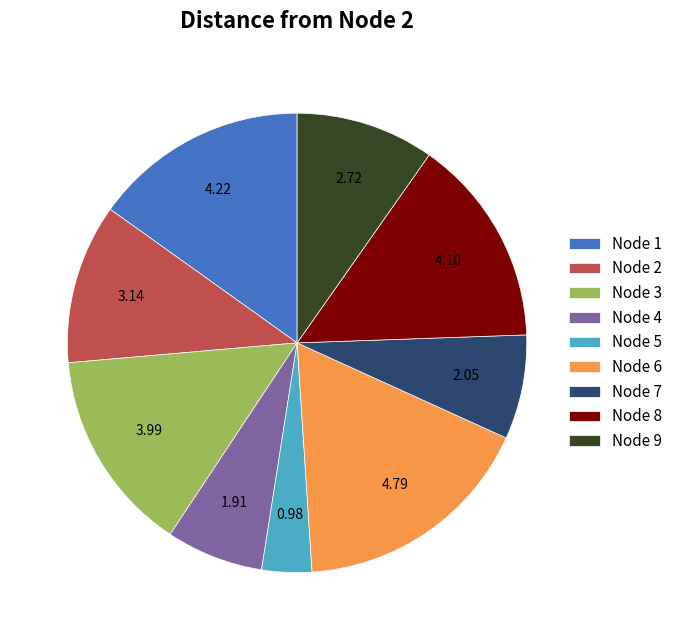

Does any single category account for the majority?

No